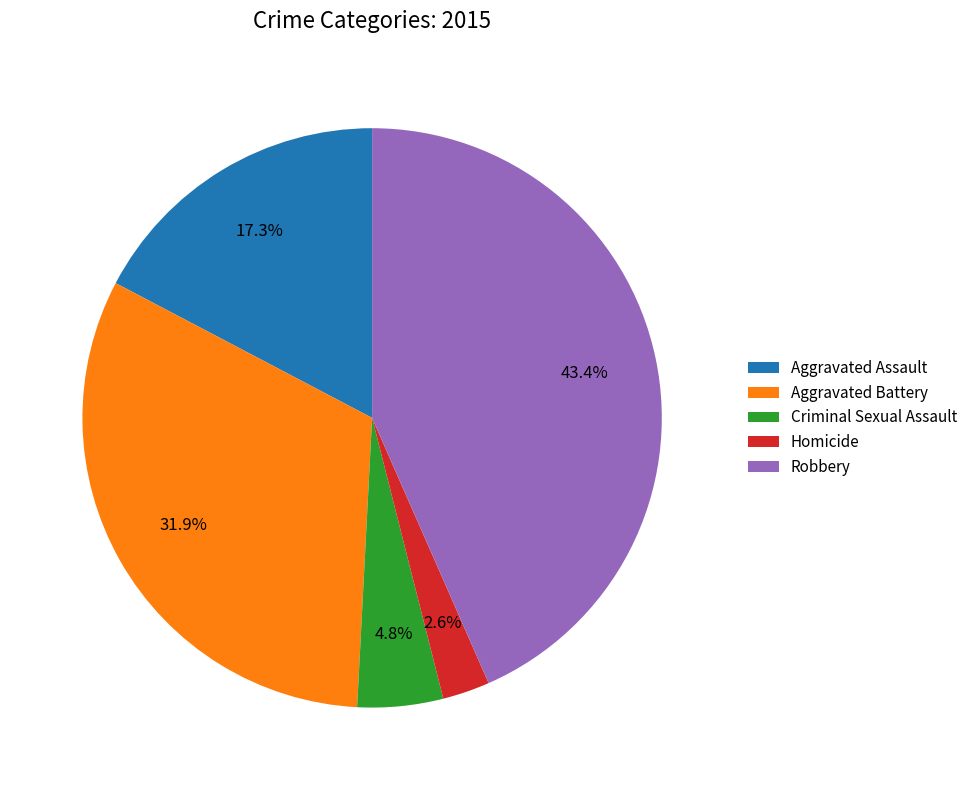

What is the ratio of the value at Robbery to the value at Aggravated Assault?

2.5